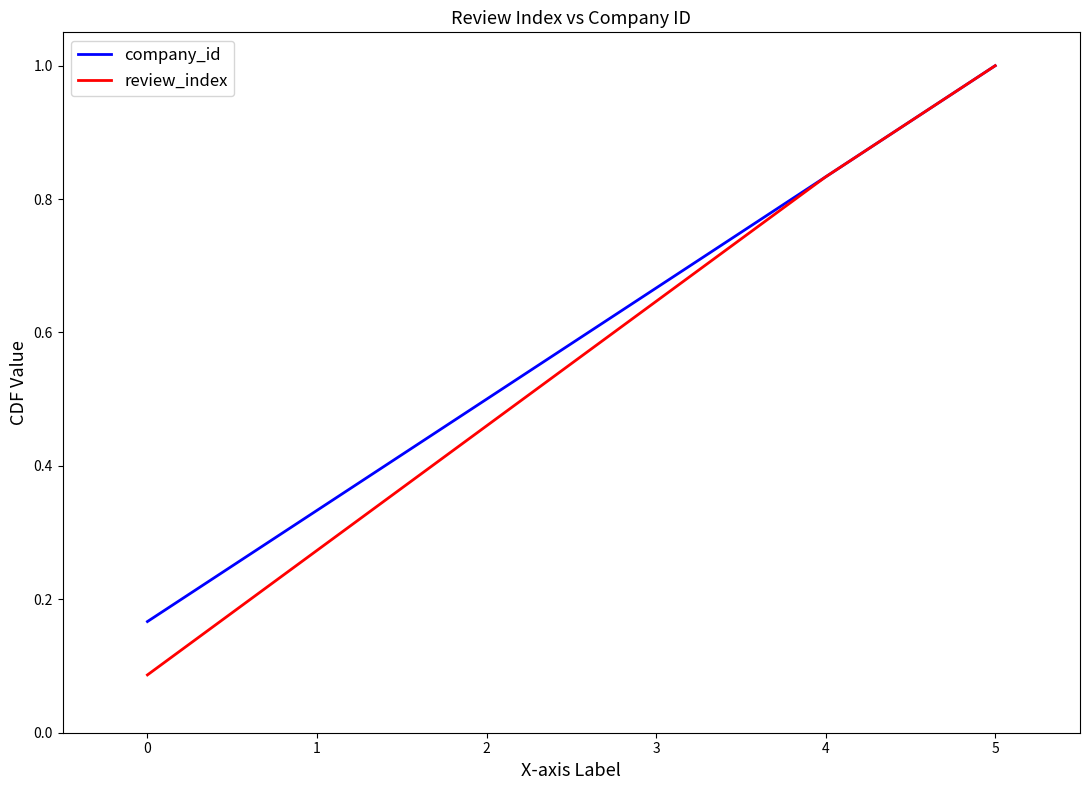

The value of review_index at 3 is 0.4. True or false?

False